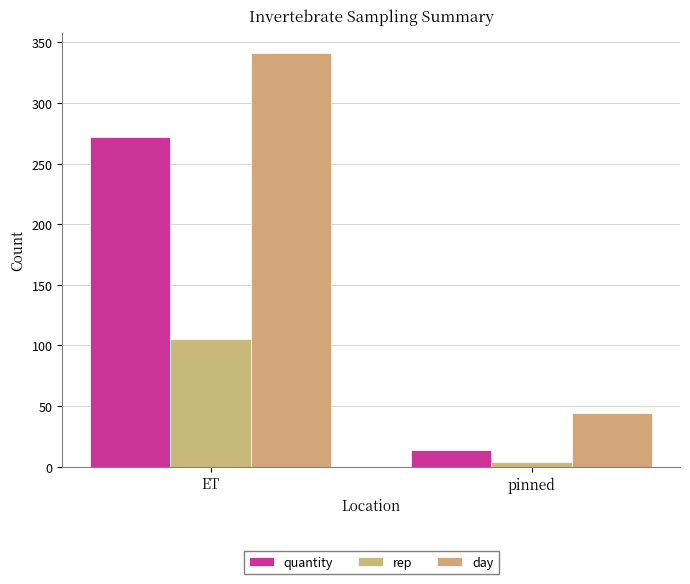

Which series has the largest total across all categories?

day